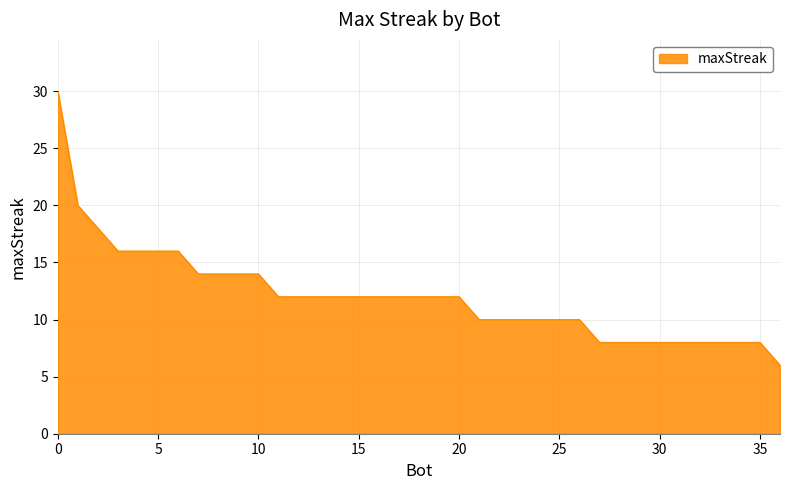

What is the difference between the maximum and minimum values?

24